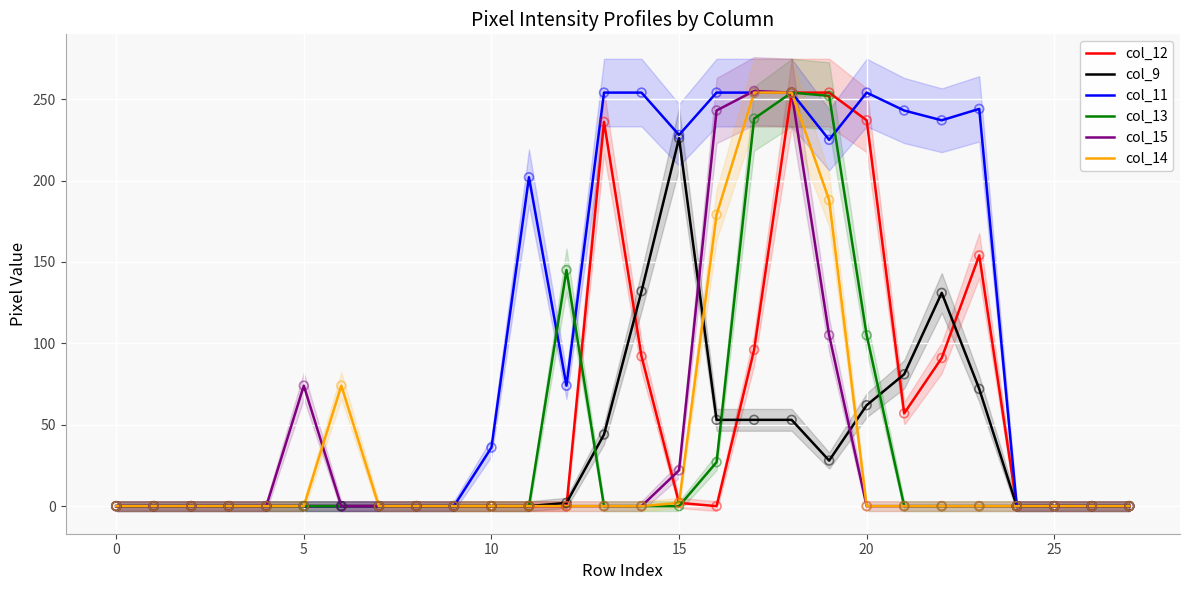

Is the value of col_11 at 12 greater than the value of col_12 at 23?

No